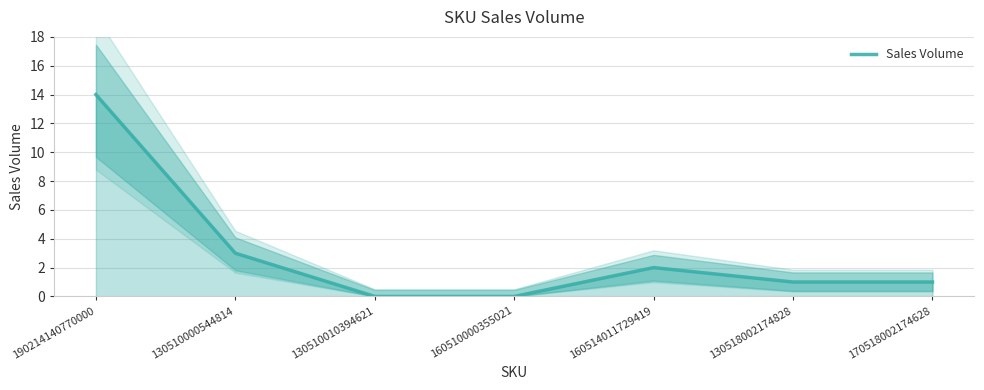

What is the label of the 4th point from the left?

160510000355021